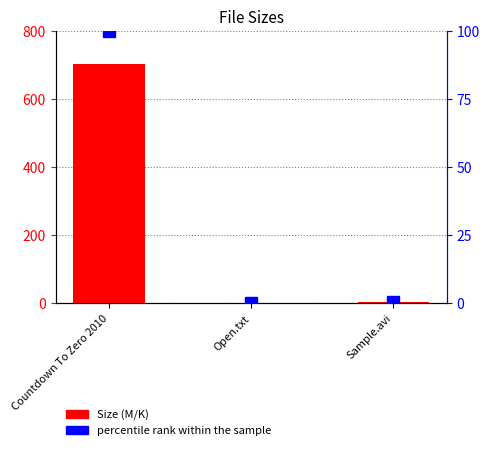

How many bars are there in each group?

2